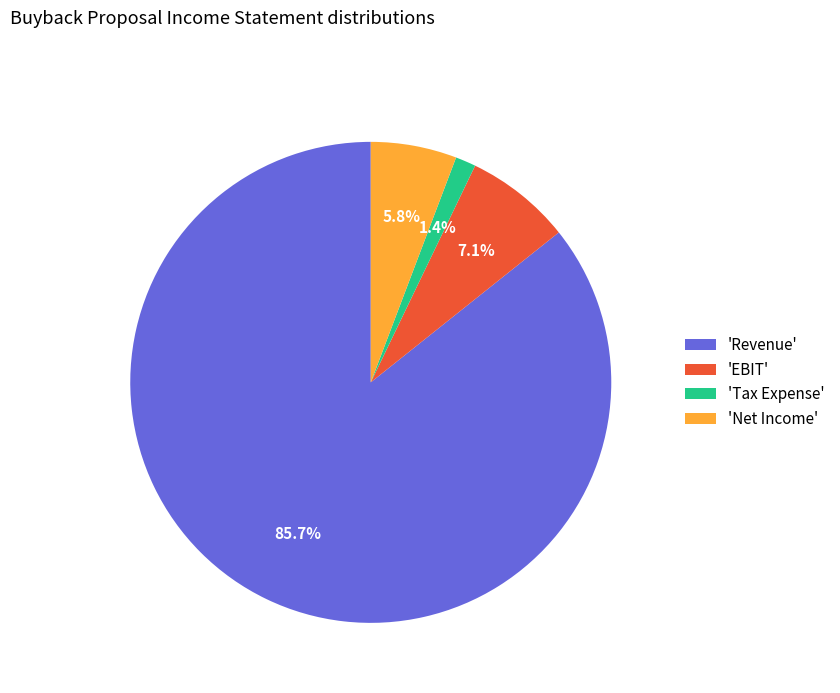

Do 'Net Income' and 'EBIT' together represent more than half of the pie?

No